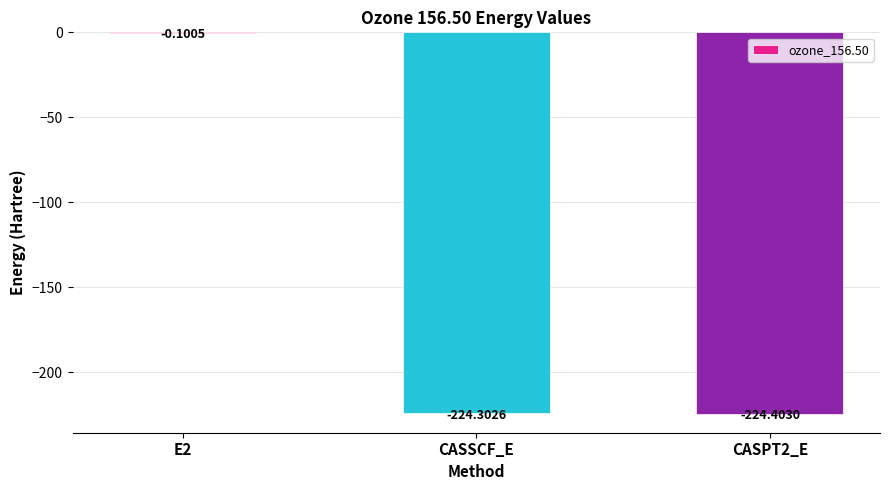

What is the sum of all values?

-448.8